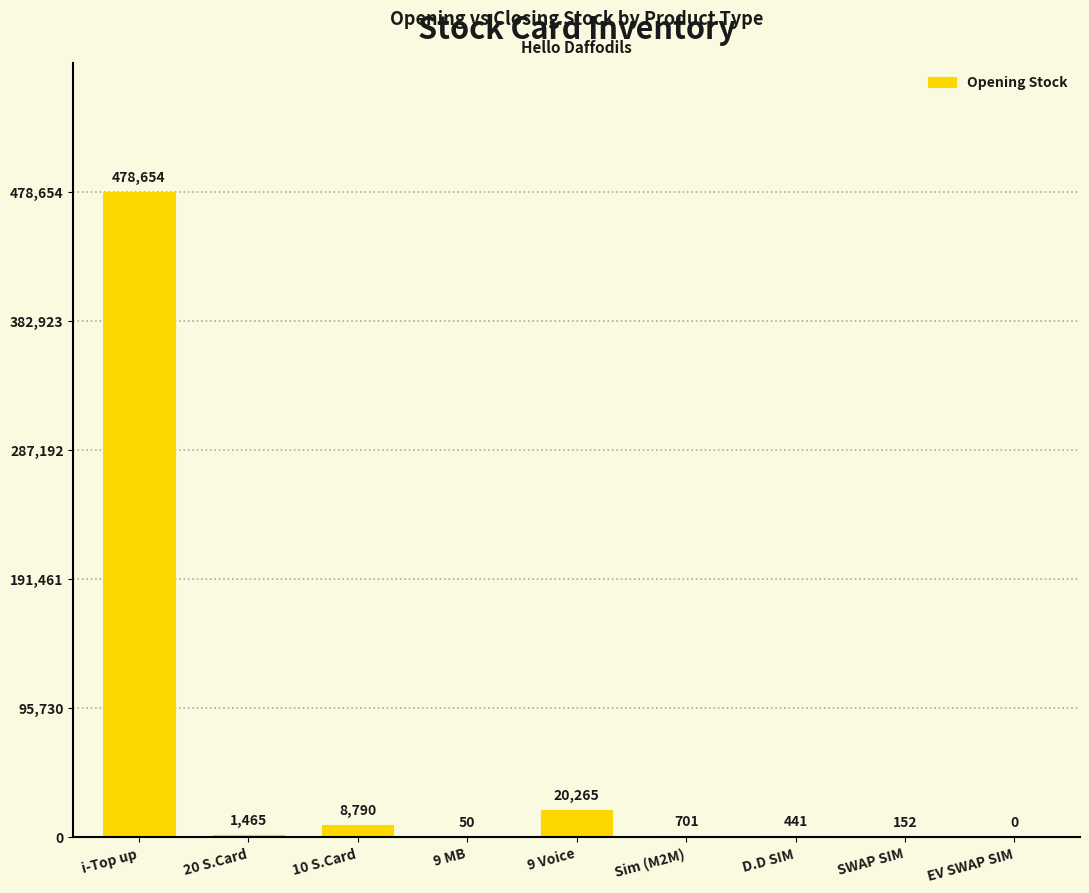

What is the difference between the values at SWAP SIM and 10 S.Card?

8638